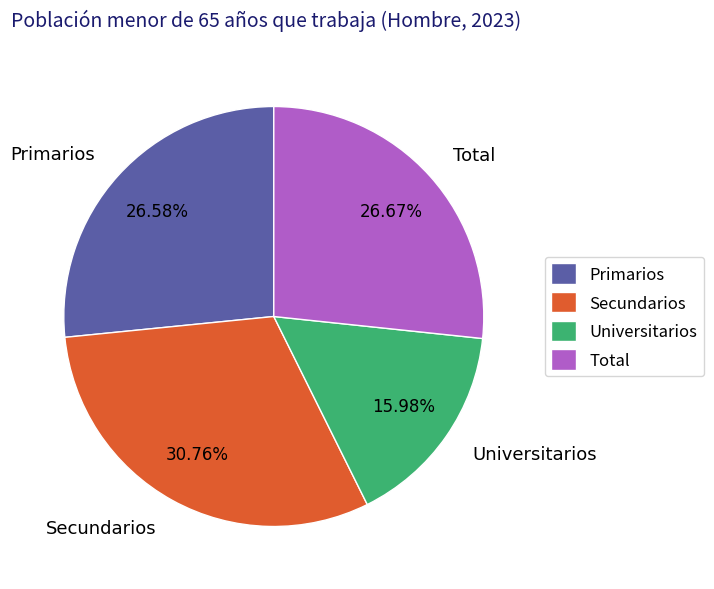

Count the number of slices in the pie.

4